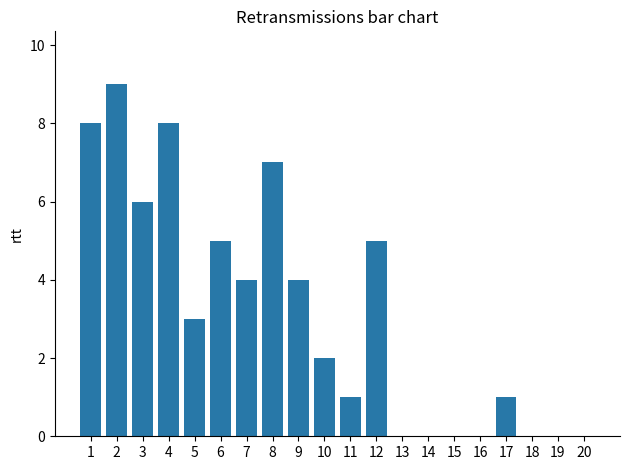

The chart shows a value of 2 at 5. True or false?

False